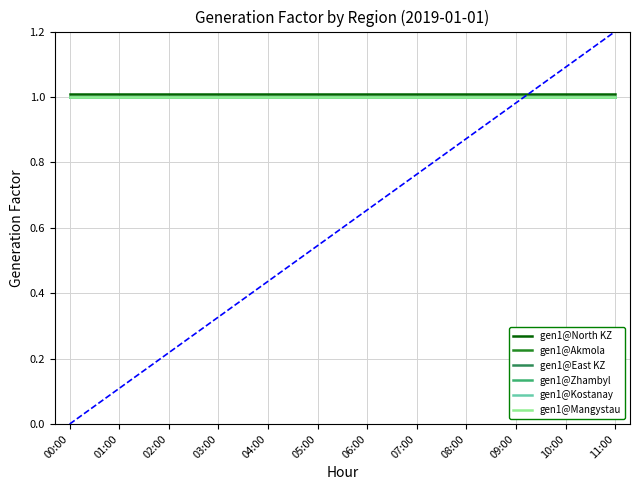

The gen1@East KZ series shows 1.0 at 04:00. True or false?

True